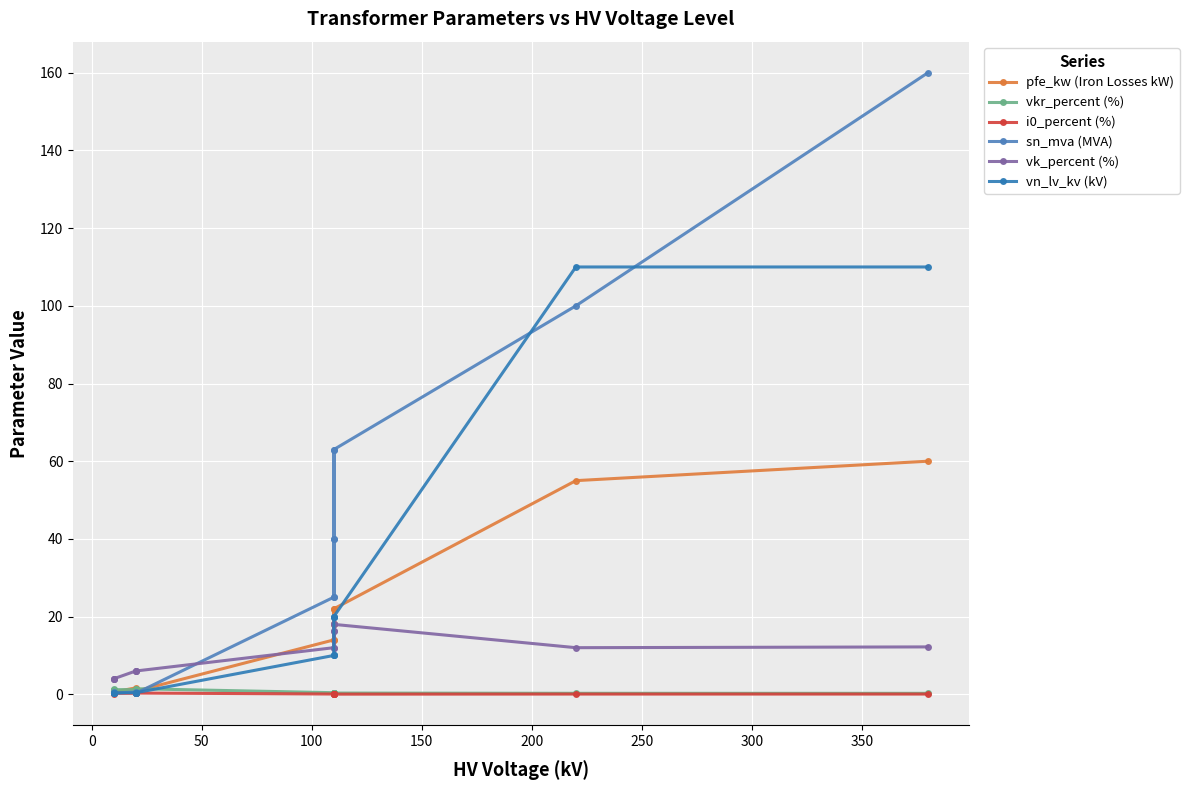

The value of vn_lv_kv (kV) at 150 is 35.6. True or false?

False